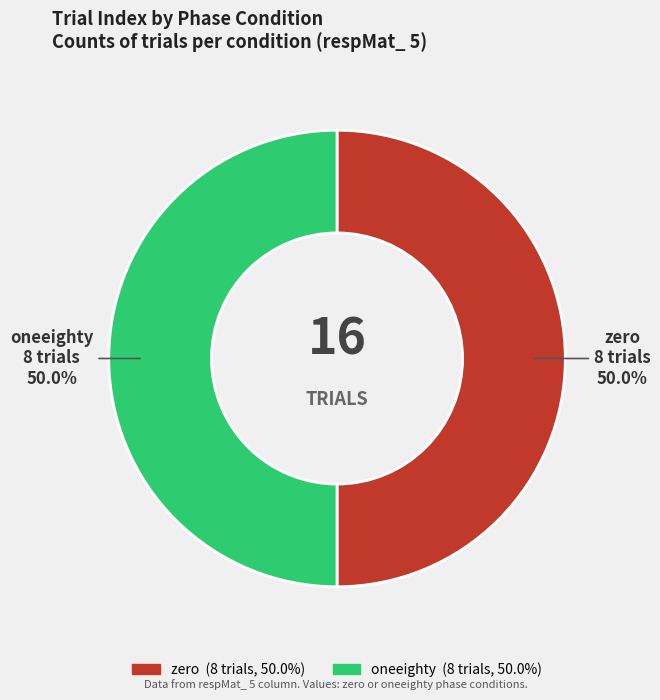

To the nearest percent, what is the average slice percentage?

50%